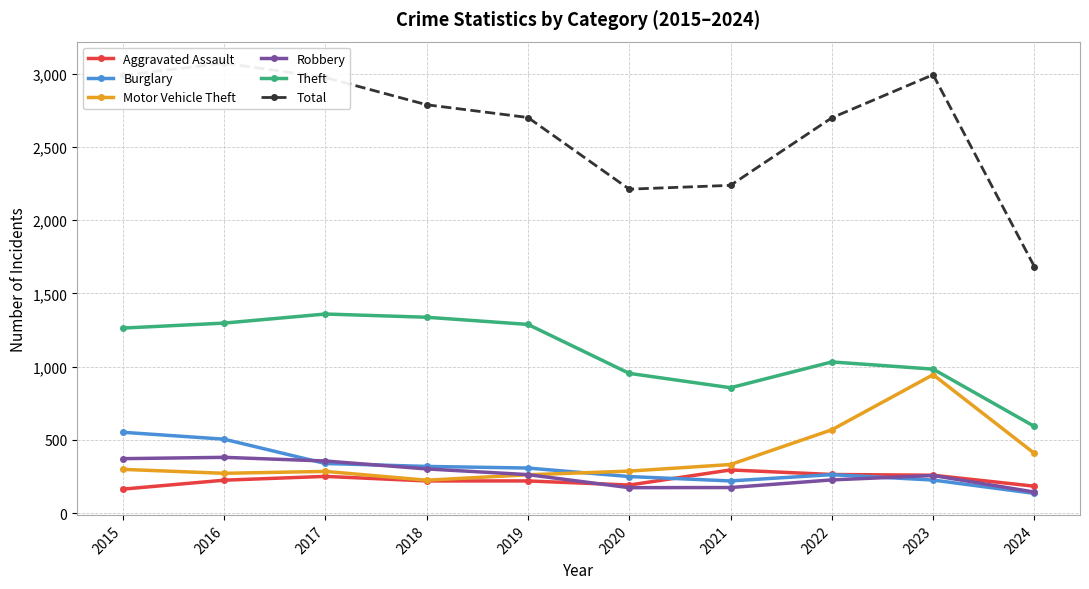

What is the difference between the Robbery values at 2023 and 2016?

124